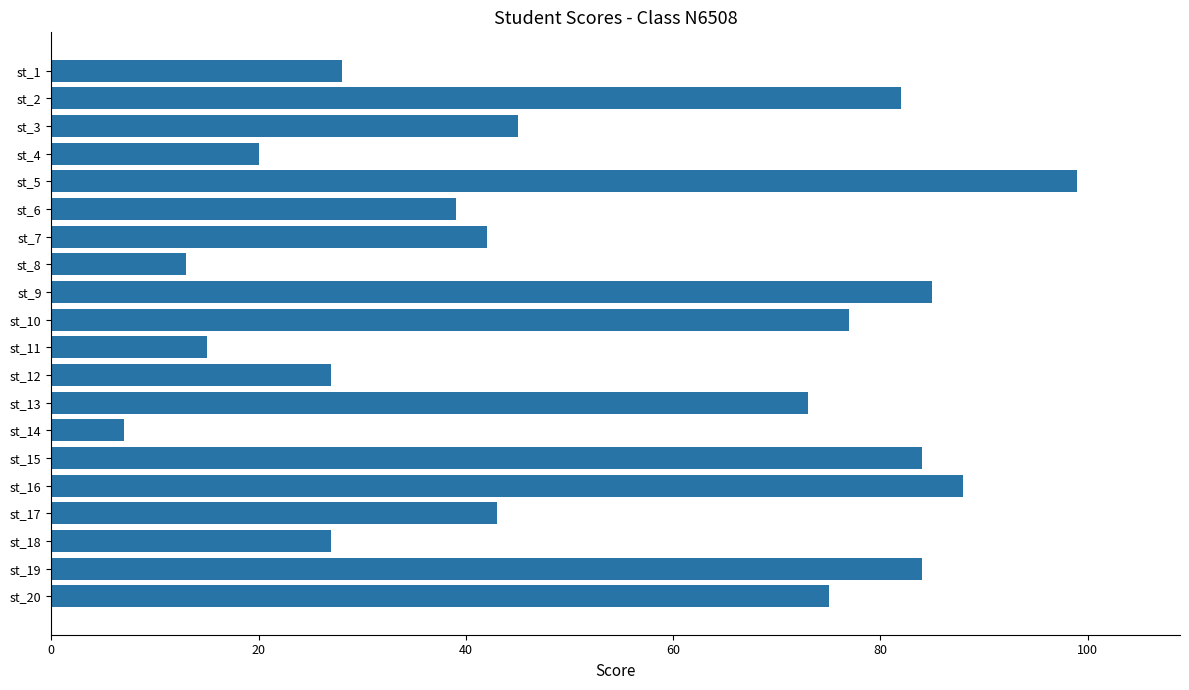

What is the smallest value displayed?

7